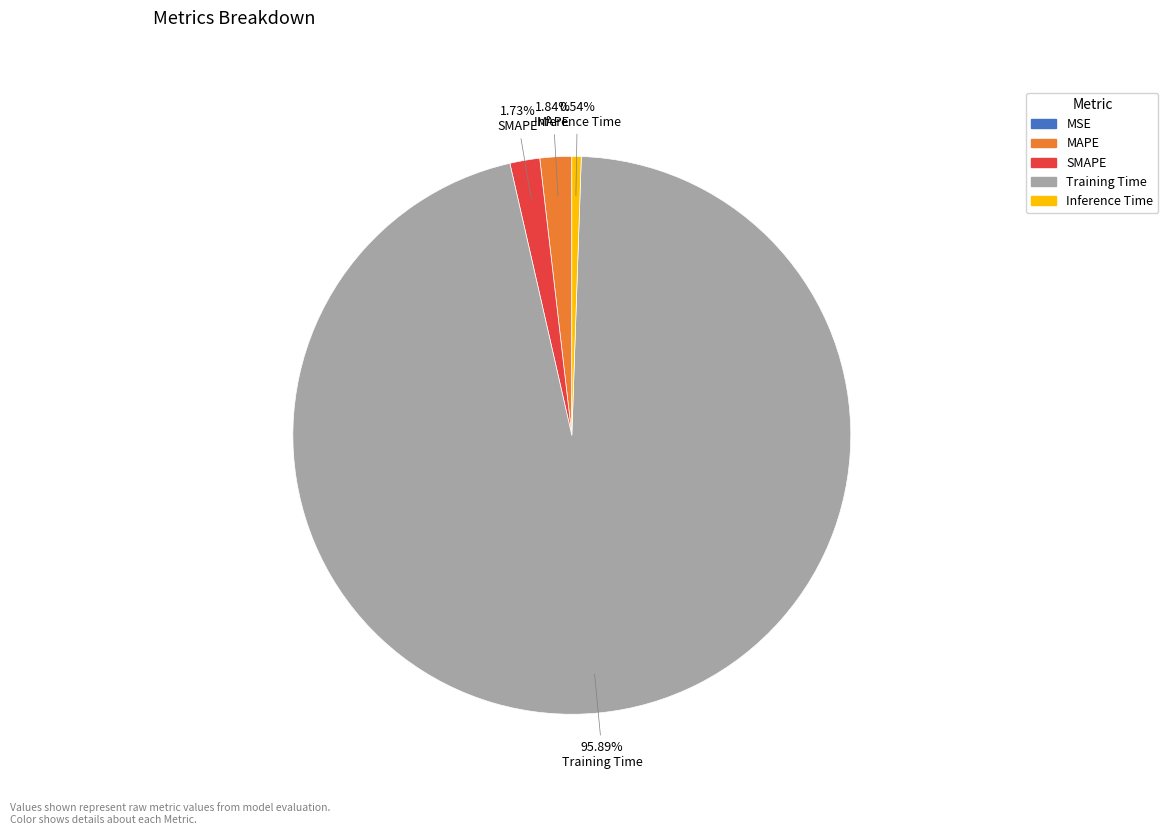

Is the sum of MAPE and Training Time greater than half?

Yes